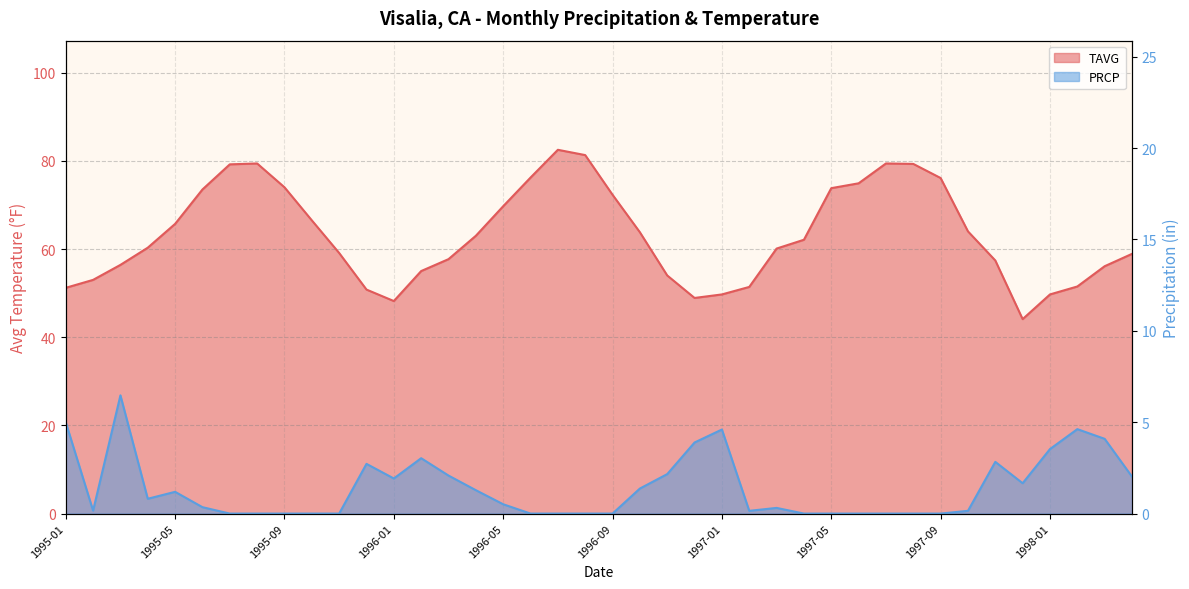

Which series has the largest range (max minus min)?

TAVG